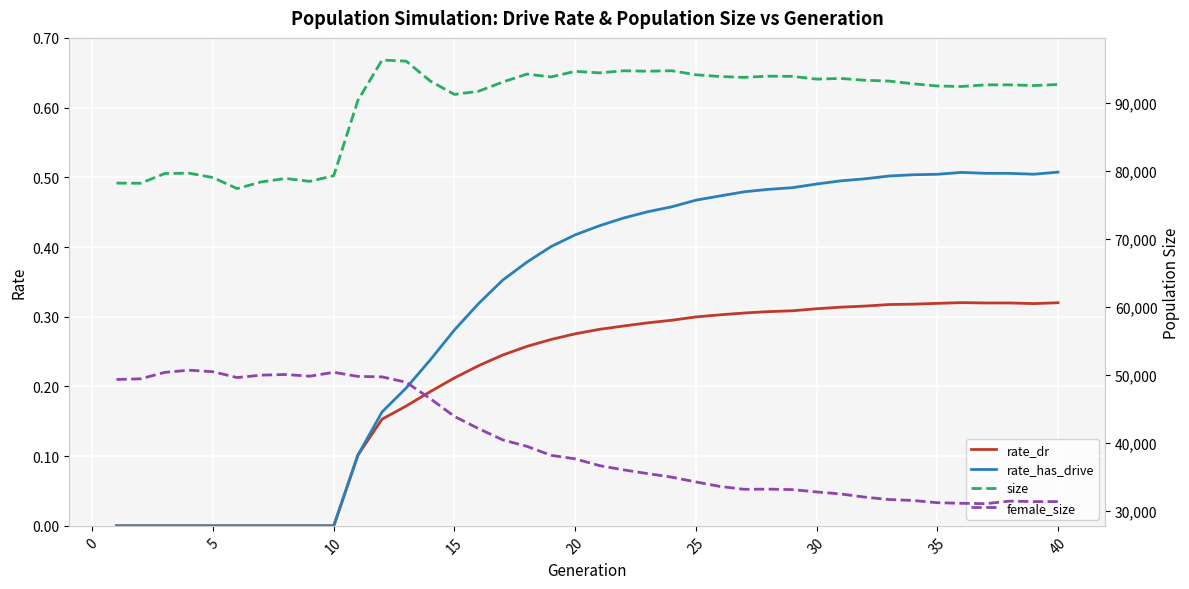

Reading left to right, extract all data points from this chart.

rate_dr: 0.0	0.0	0.0	0.0	0.0	0.0	0.0	0.0	0.0	0.0	0.1	0.2	0.2	0.2	0.2	0.2	0.2	0.3	0.3	0.3	0.3	0.3	0.3	0.3	0.3	0.3	0.3	0.3	0.3	0.3	0.3	0.3	0.3	0.3	0.3	0.3	0.3	0.3	0.3	0.3
rate_has_drive: 0.0	0.0	0.0	0.0	0.0	0.0	0.0	0.0	0.0	0.0	0.1	0.2	0.2	0.2	0.3	0.3	0.4	0.4	0.4	0.4	0.4	0.4	0.5	0.5	0.5	0.5	0.5	0.5	0.5	0.5	0.5	0.5	0.5	0.5	0.5	0.5	0.5	0.5	0.5	0.5
size: 78162.0	78147.0	79569.0	79628.0	78974.0	77359.0	78341.0	78846.0	78420.0	79252.0	90320.0	96247.0	96088.0	93161.0	91192.0	91668.0	93017.0	94186.0	93768.0	94596.0	94364.0	94671.0	94612.0	94679.0	94085.0	93830.0	93706.0	93881.0	93851.0	93449.0	93545.0	93277.0	93162.0	92759.0	92436.0	92368.0	92605.0	92603.0	92506.0	92654.0
female_size: 49307.0	49402.0	50352.0	50672.0	50441.0	49588.0	49943.0	50038.0	49788.0	50361.0	49757.0	49687.0	48902.0	46481.0	43873.0	42082.0	40429.0	39478.0	38160.0	37640.0	36651.0	36023.0	35473.0	34951.0	34244.0	33586.0	33164.0	33191.0	33116.0	32780.0	32482.0	32015.0	31662.0	31525.0	31194.0	31109.0	31052.0	31426.0	31352.0	31362.0